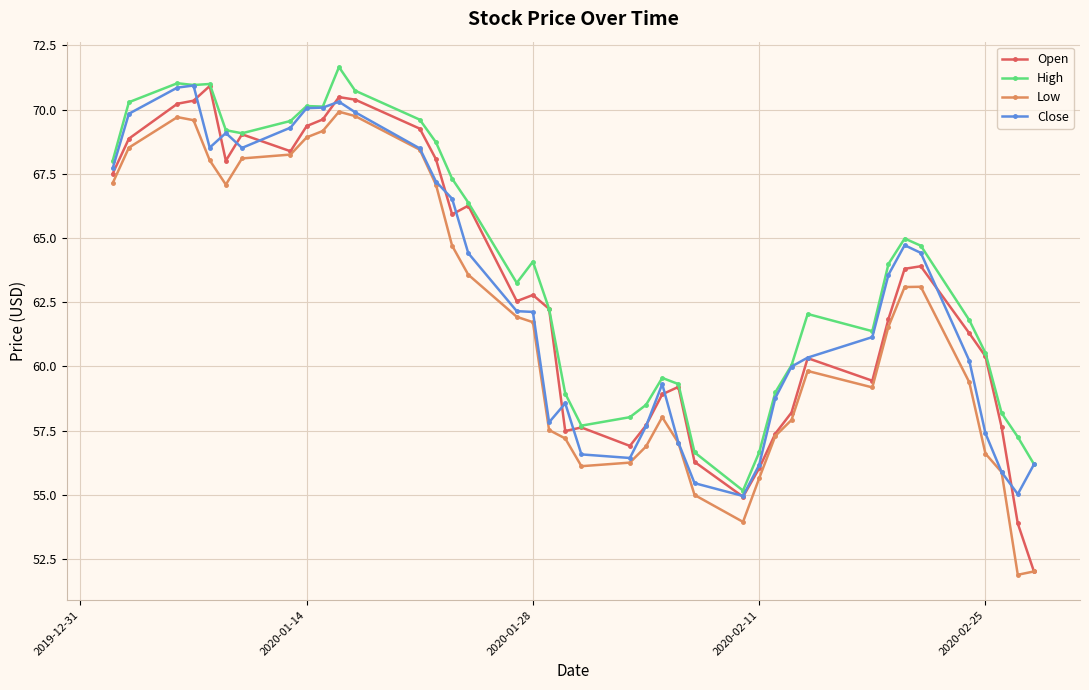

What is the difference between the maximum and minimum values in the Open series?

18.9